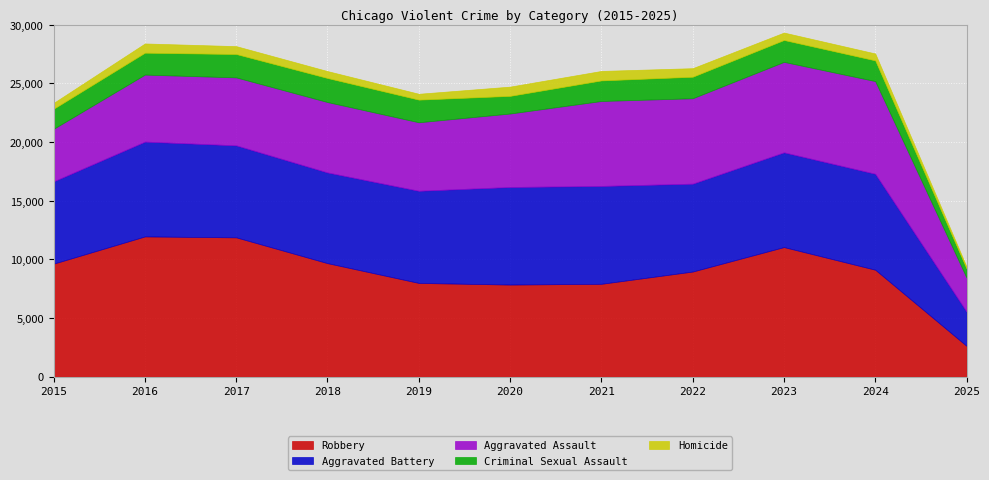

What is the difference between the highest and lowest values at 2019?

7496